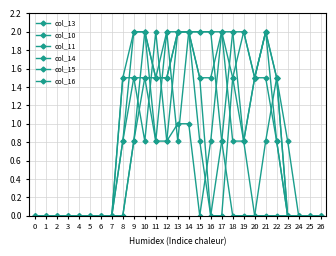

Is this an area chart (filled region under the line)?

No